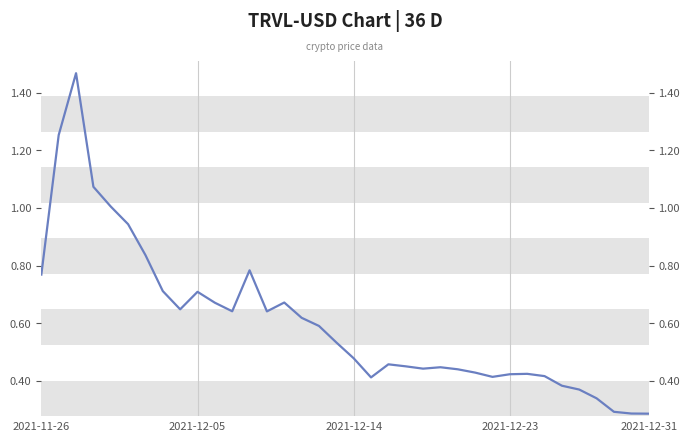

What is the difference between the second highest and second lowest values?

1.0